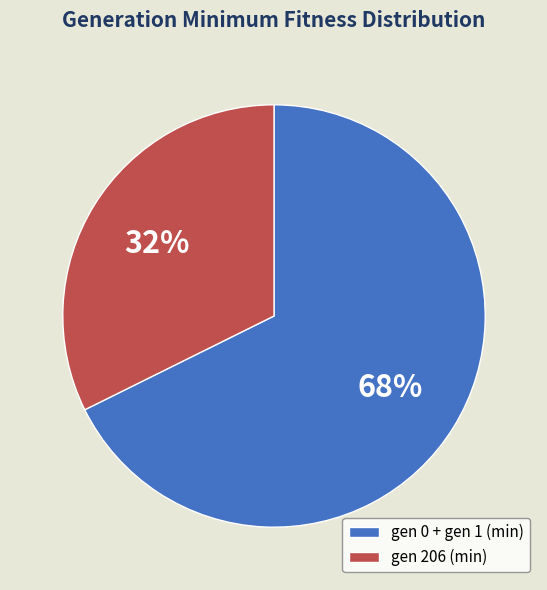

Rank the categories by value from highest to lowest.

gen 0 + gen 1 (min), gen 206 (min)